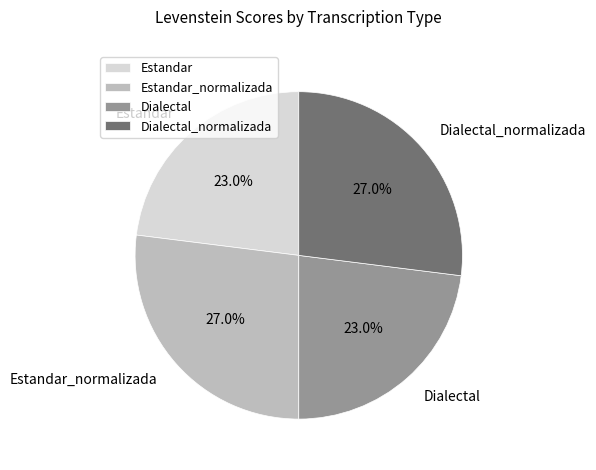

To the nearest percent, what is the combined percentage of Estandar_normalizada and Dialectal?

50%